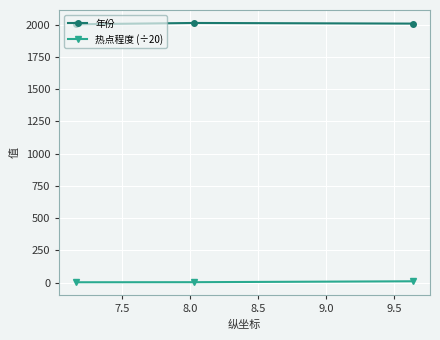

Rank the series by their maximum value, from lowest to highest.

热点程度 (÷20), 年份